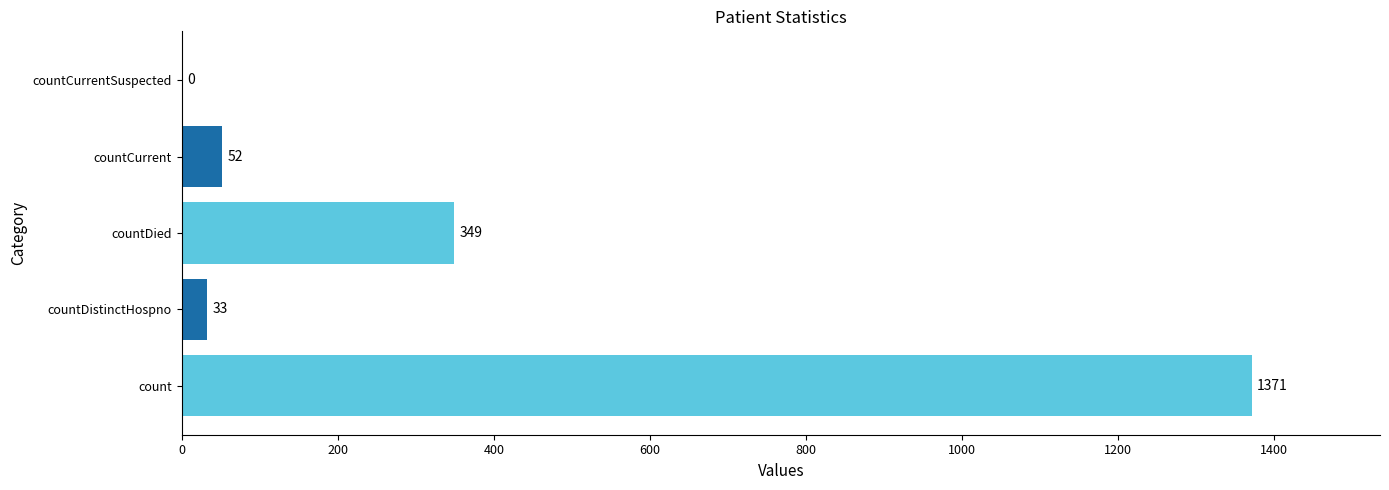

True or false: the data shows -449 at countCurrentSuspected.

False